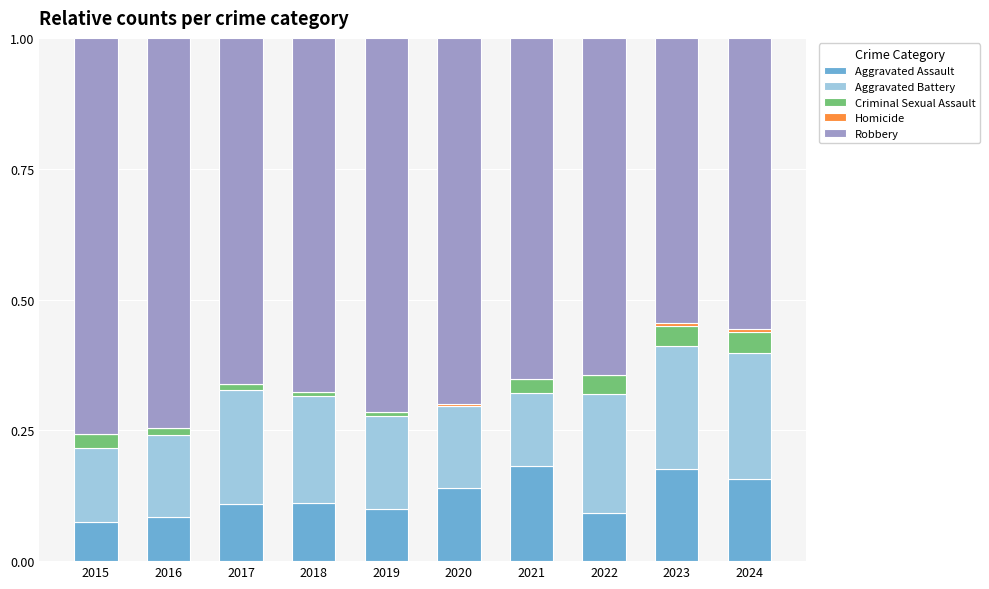

The Aggravated Assault series shows 0.1 at 2017. True or false?

True